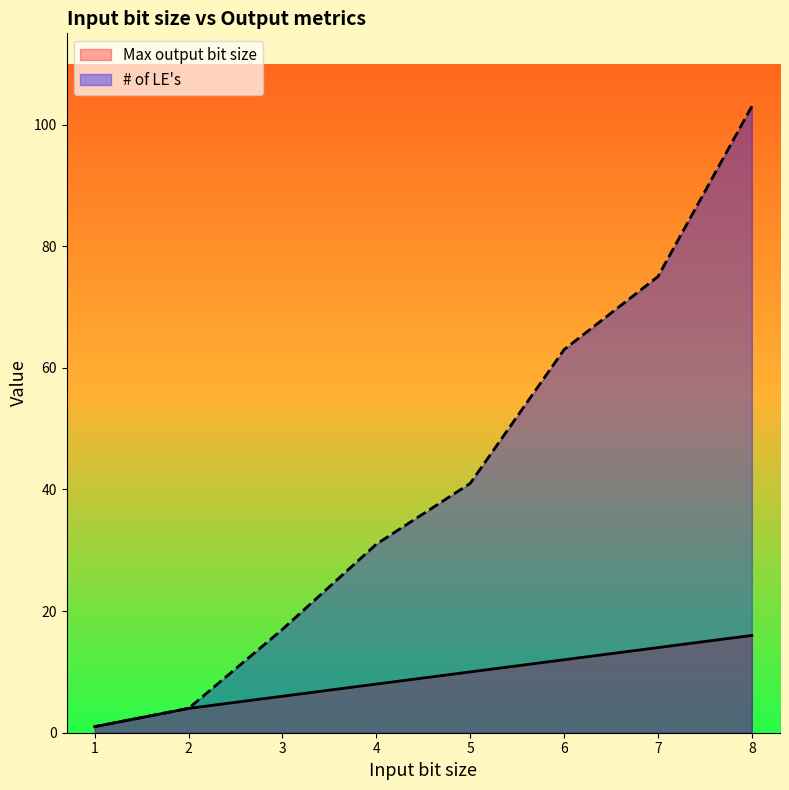

What value does the Max output bit size series have at 6?

12